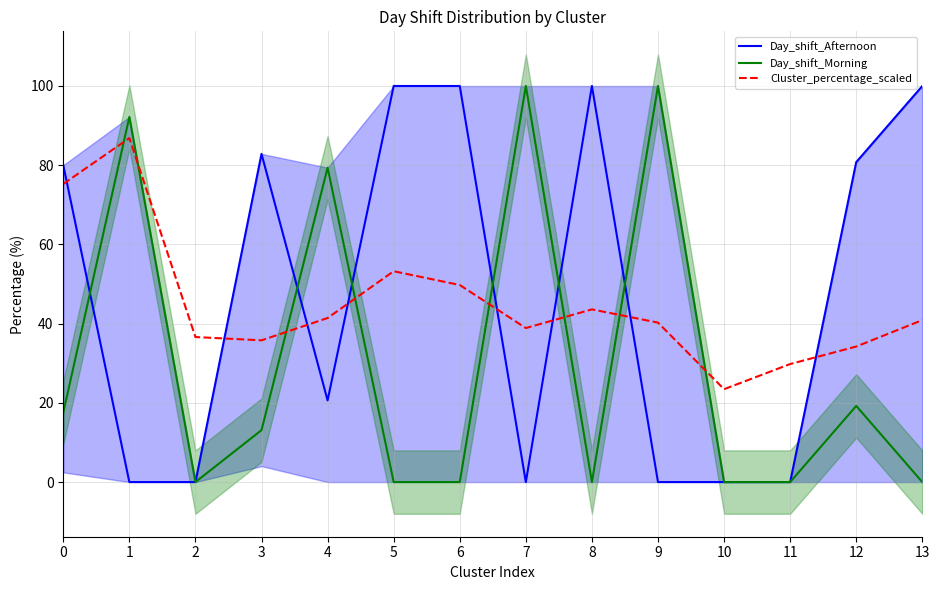

Reading left to right, list all the values displayed in this chart.

Day_shift_Afternoon: 0=80.0	1=0.0	2=0.0	3=82.9	4=20.6	5=100.0	6=100.0	7=0.0	8=100.0	9=0.0	10=0.0	11=0.0	12=80.8	13=100.0
Day_shift_Morning: 0=17.5	1=92.2	2=0.0	3=13.1	4=79.4	5=0.0	6=0.0	7=100.0	8=0.0	9=100.0	10=0.0	11=0.0	12=19.2	13=0.0
Cluster_percentage_scaled: 0=75.3	1=86.8	2=36.6	3=35.8	4=41.4	5=53.2	6=49.8	7=38.9	8=43.6	9=40.3	10=23.5	11=29.8	12=34.2	13=40.9